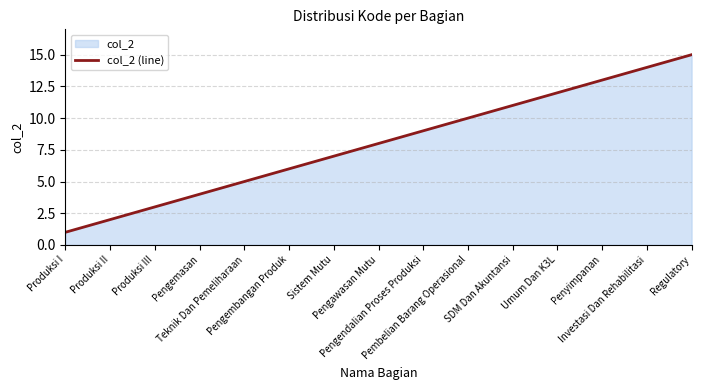

True or false: the data has more than 0 interior local peaks.

False